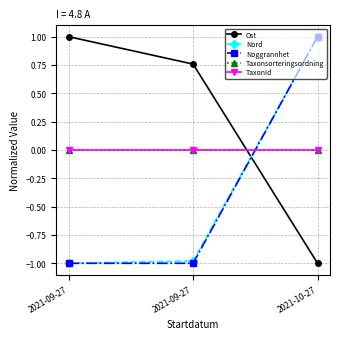

Which label corresponds to the largest value in the chart?

2021-09-27